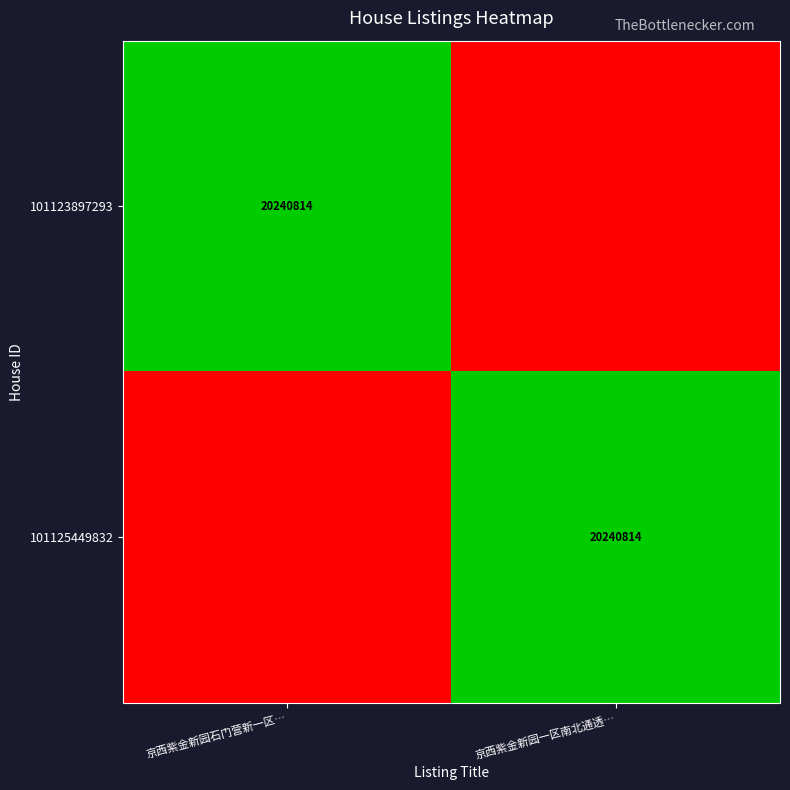

The 101123897293 series shows 20240814 at 京西紫金新园石门营新一区…. True or false?

True